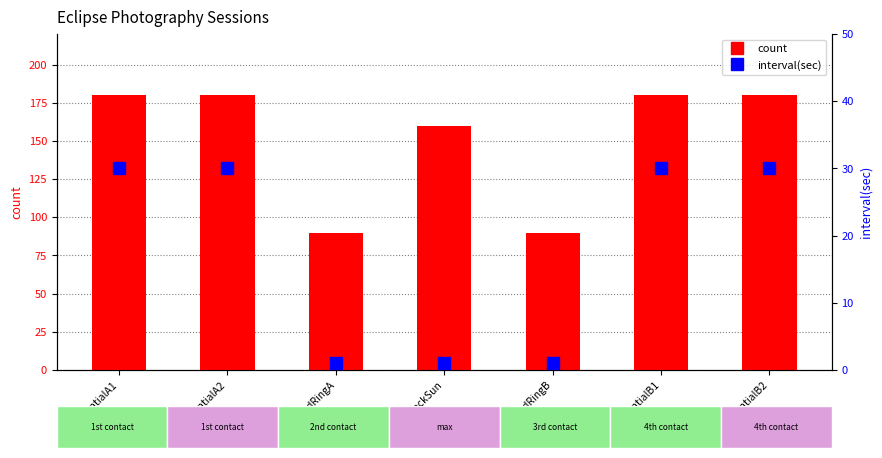

What is the highest value of the interval(sec) series?

30